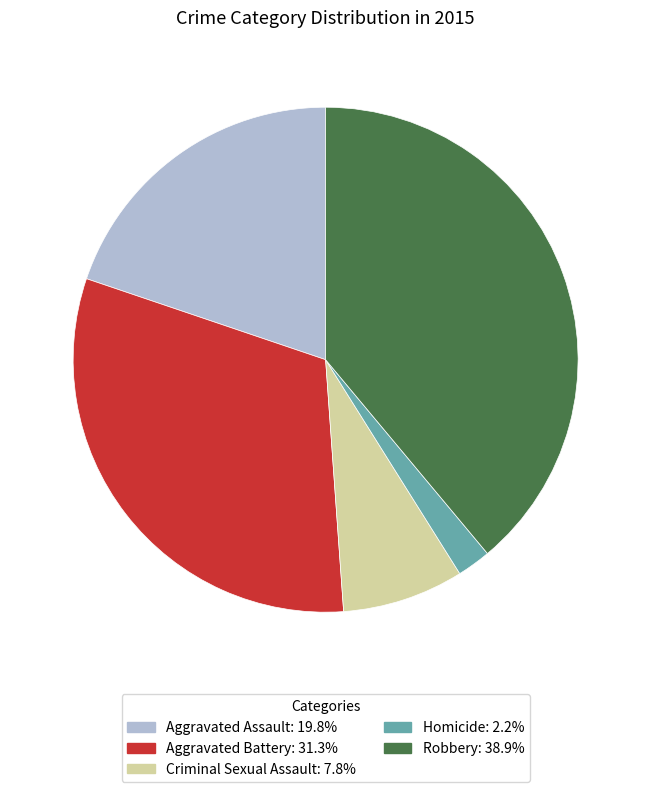

Is the sum of Aggravated Battery and Criminal Sexual Assault greater than half?

No